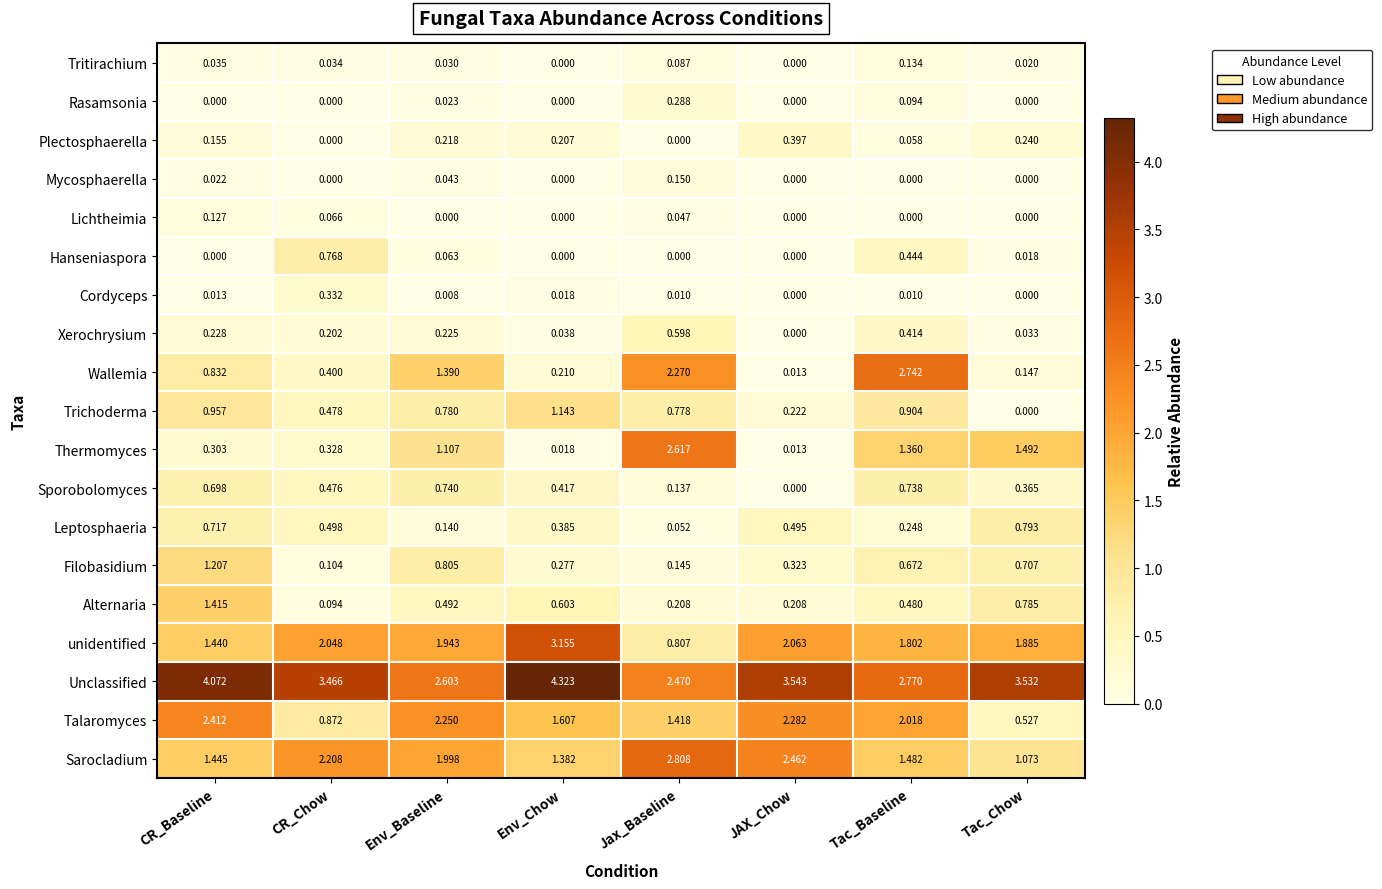

Which series has the largest total across all categories?

Unclassified